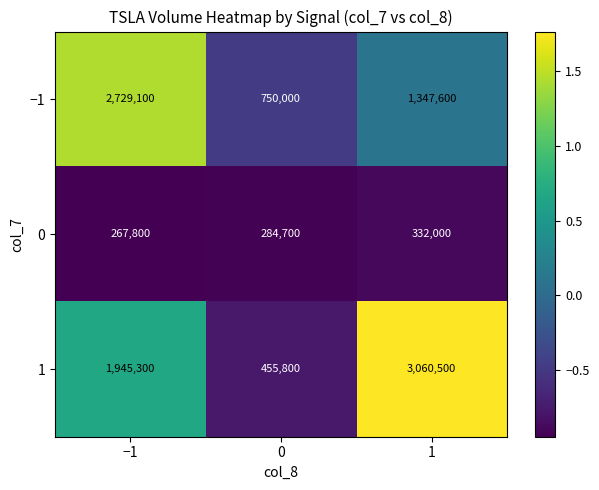

What is the average value of the 1 series?

1820533